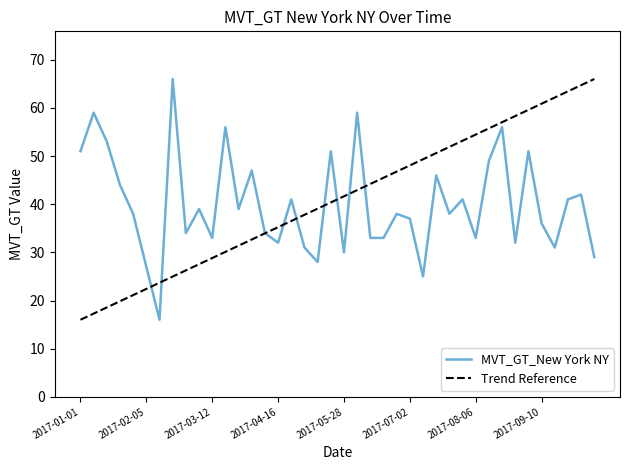

What is the difference between the values at 2017-03-05 and 2017-06-11?

6